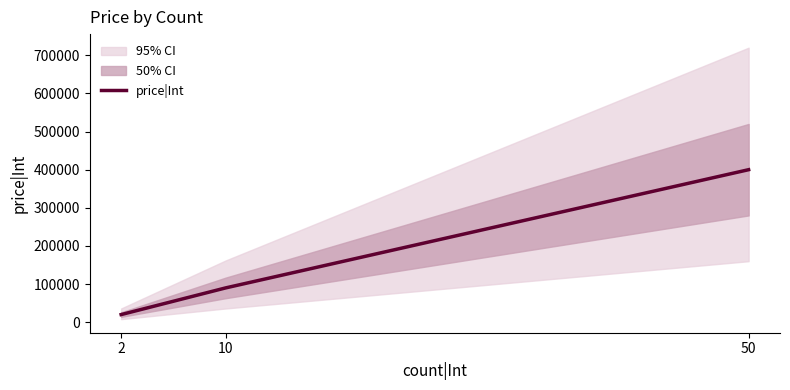

Rank the categories by value from highest to lowest.

50, 10, 2